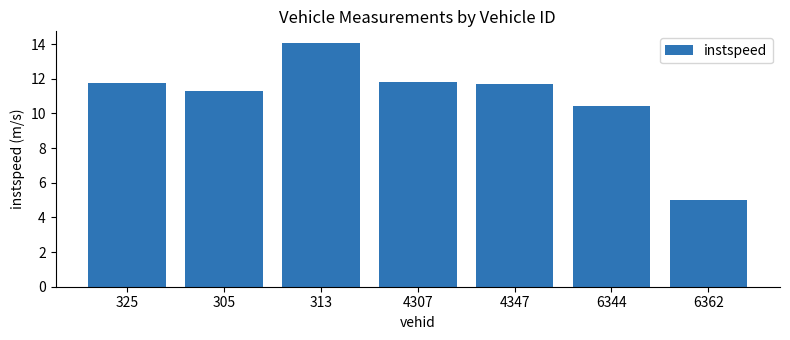

Reading right to left, list all the values displayed in this chart.

6362=5.0	6344=10.4	4347=11.7	4307=11.8	313=14.0	305=11.3	325=11.7